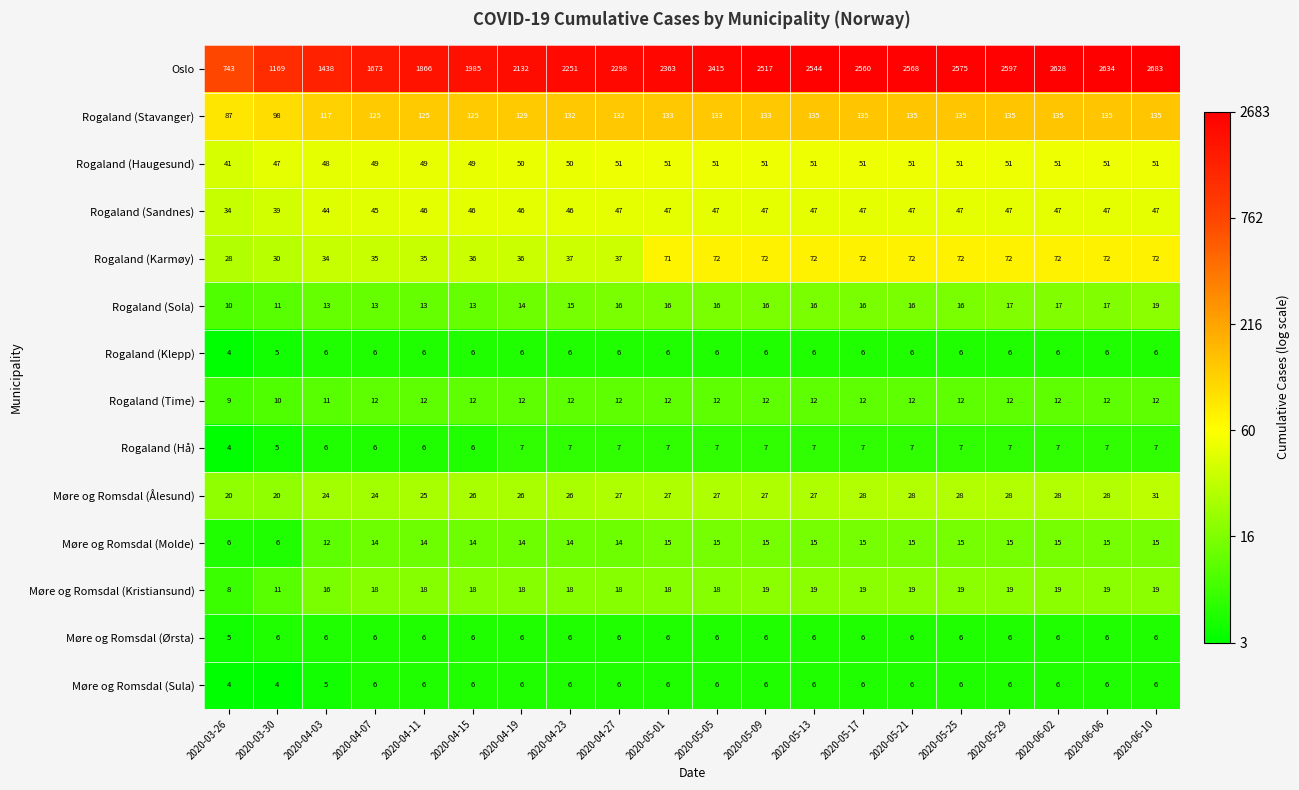

What is the difference between the maximum and minimum values in the Rogaland (Karmøy) series?

44